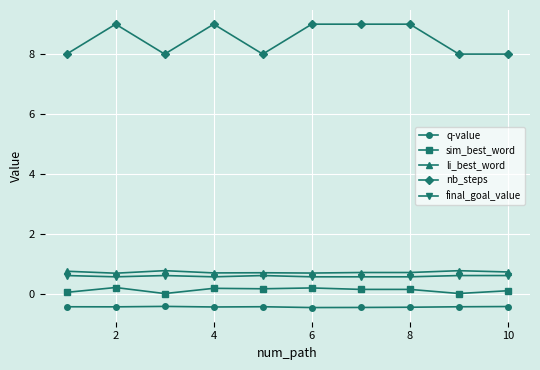

True or false: li_best_word and sim_best_word cross at least once.

False